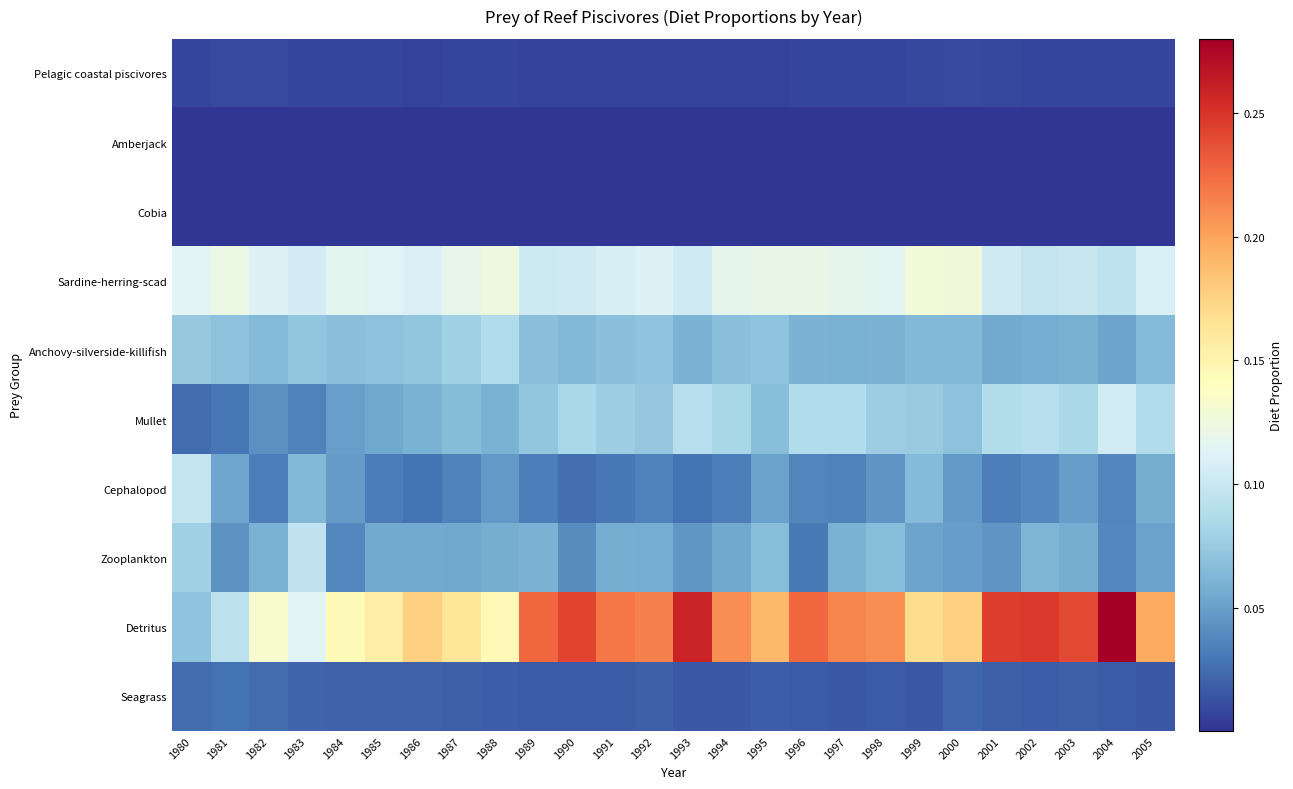

Which has a higher value, 1994 or 1992?

1994